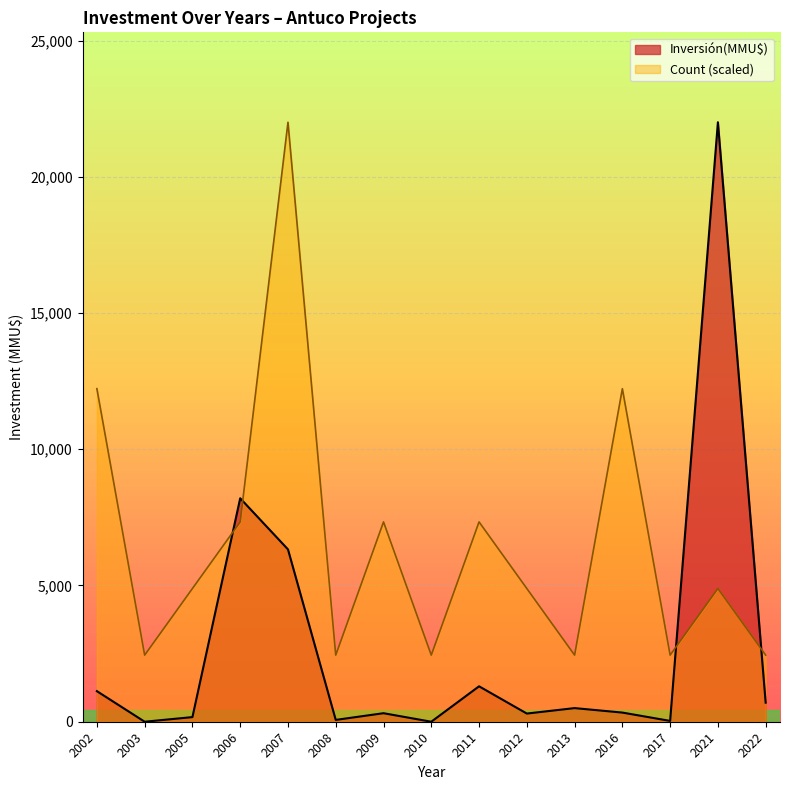

At which label does Inversión(MMU$) reach its peak?

2021